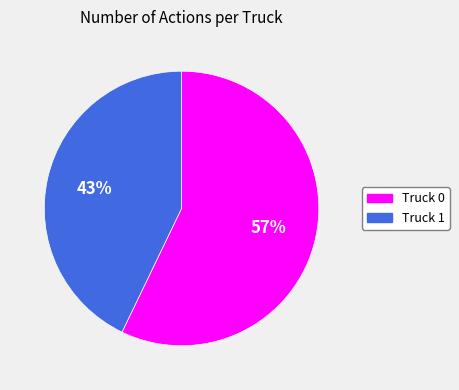

To the nearest percent, what is the difference between the Truck 1 and Truck 0 slice percentages?

14%